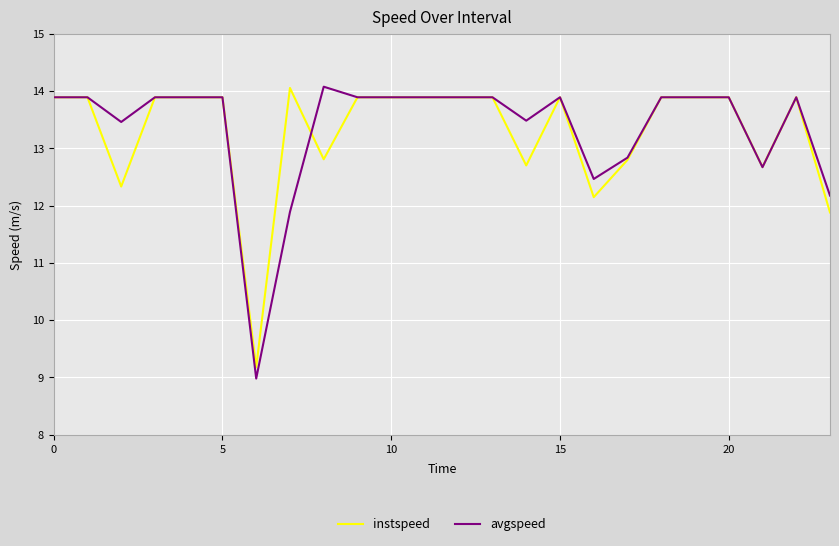

What is the greatest value displayed?

14.1